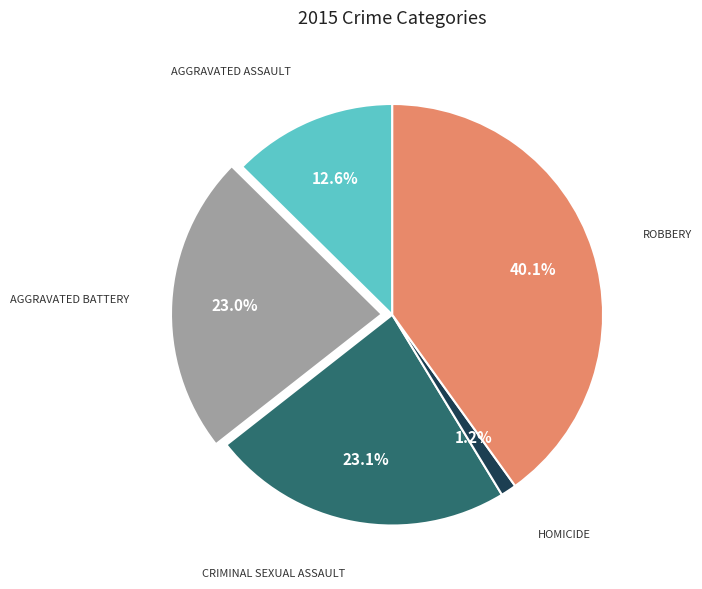

Is there any slice that represents more than half of the pie?

No